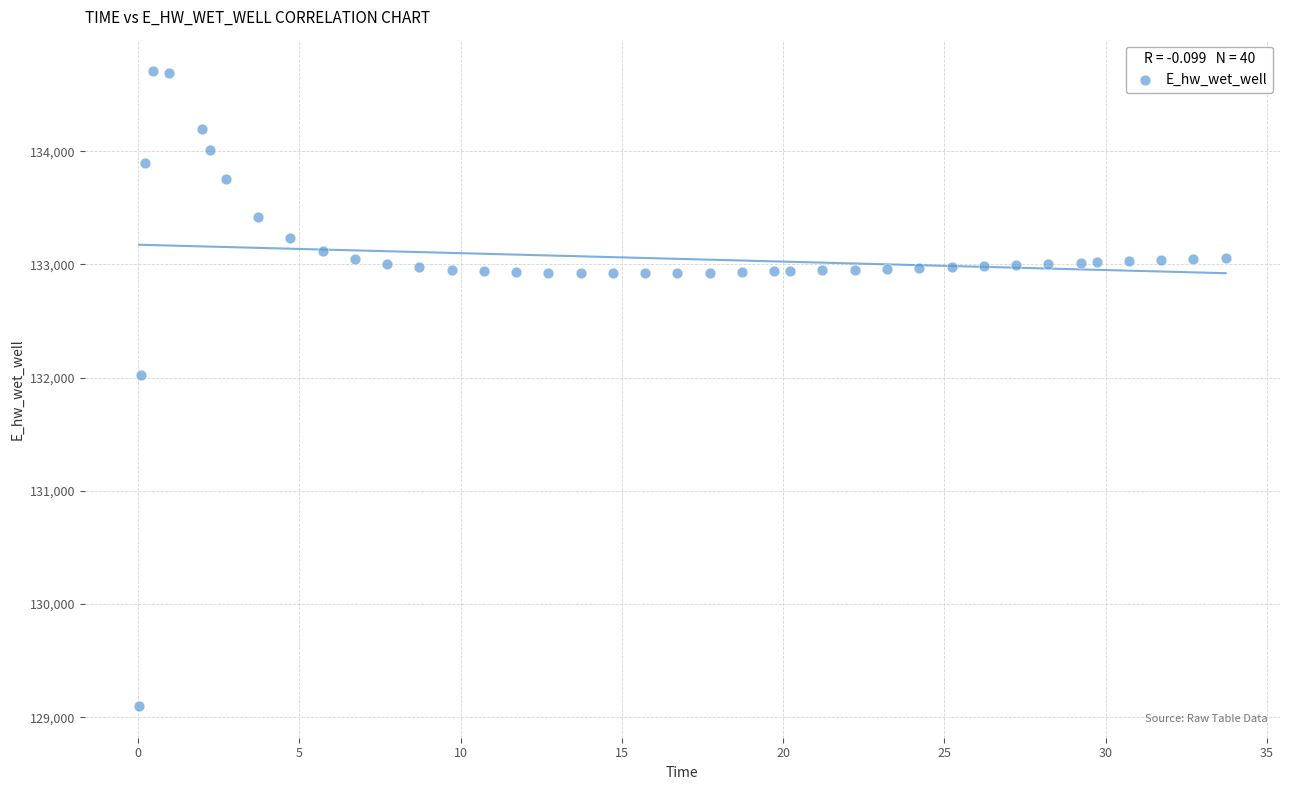

What Y value in the scatter plot is closest to 131902?

132024.5